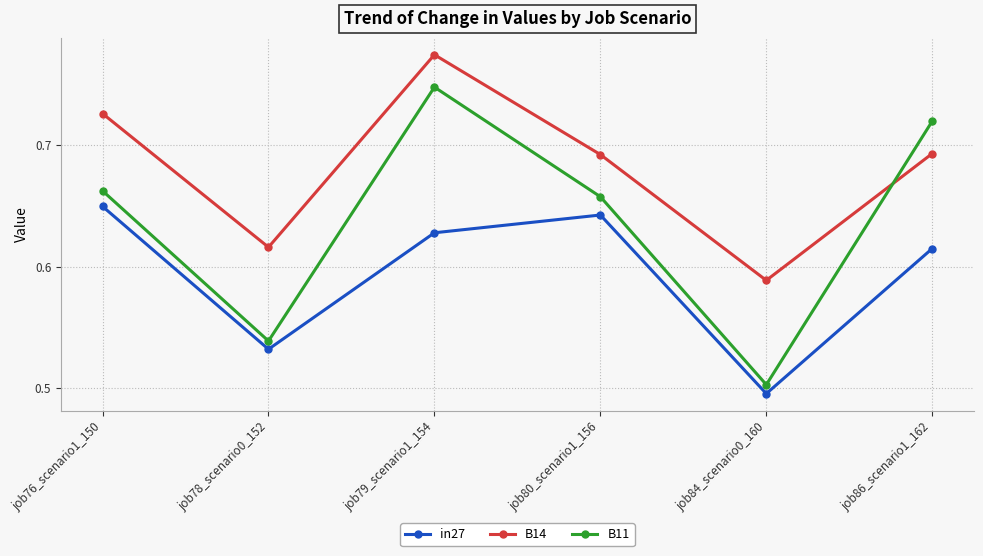

At which category is the sum across all series the highest?

job79_scenario1_154